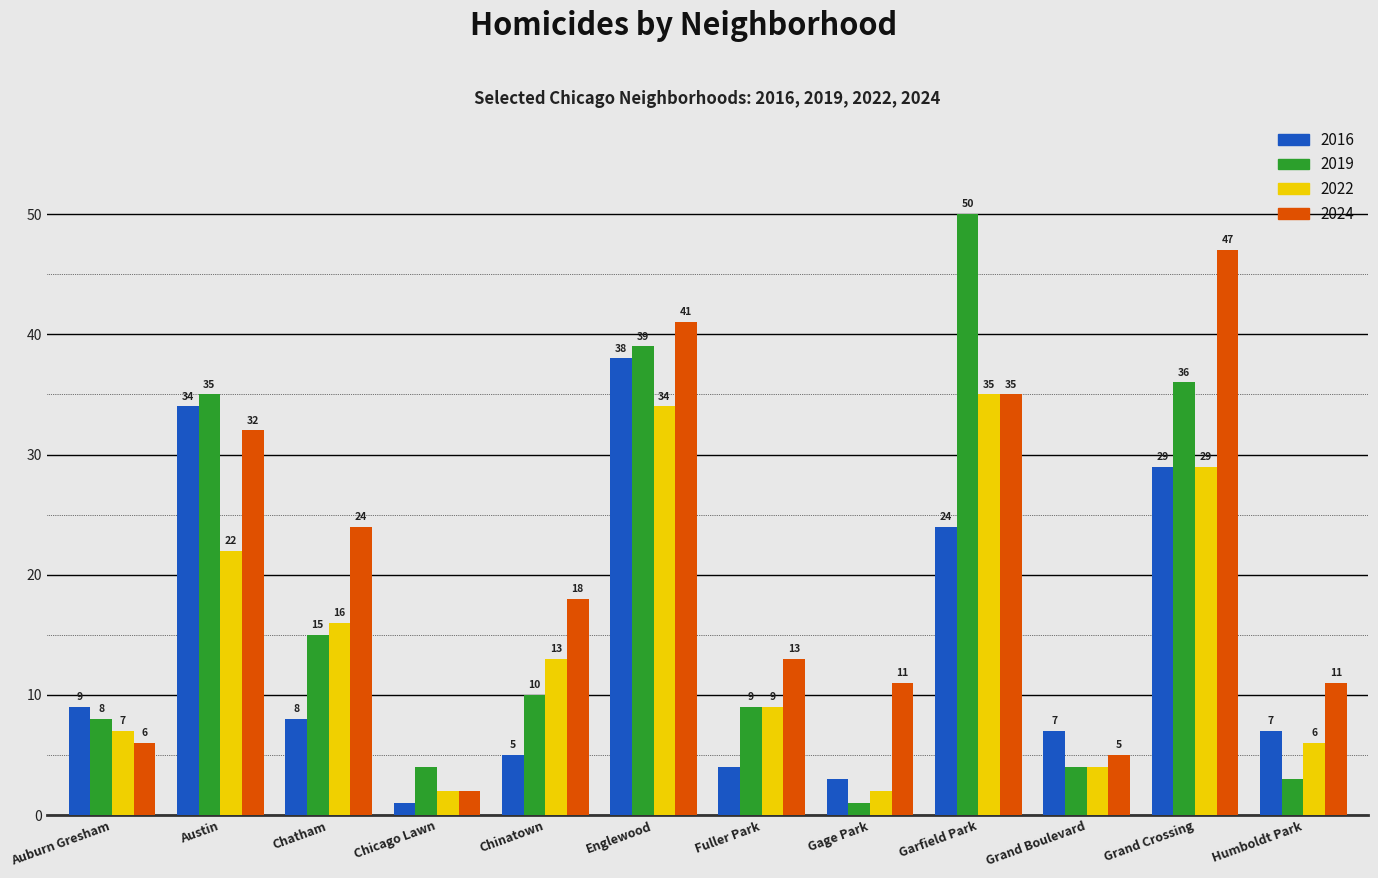

Is the value of 2016 at Garfield Park greater than the value of 2022 at Gage Park?

Yes